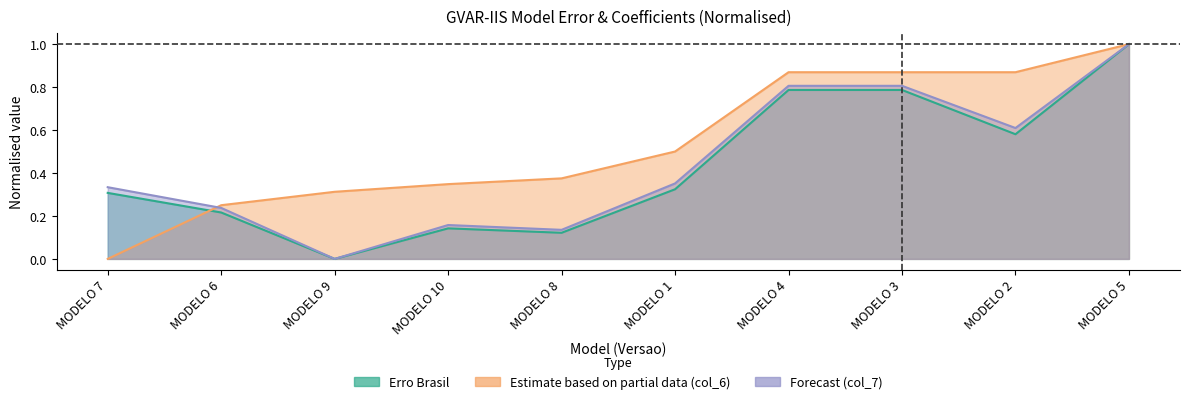

Reading left to right, extract all data points from this chart.

Erro Brasil: MODELO 7=0.3	MODELO 6=0.2	MODELO 9=0.0	MODELO 10=0.1	MODELO 8=0.1	MODELO 1=0.3	MODELO 4=0.8	MODELO 3=0.8	MODELO 2=0.6	MODELO 5=1.0
col_6_values: MODELO 7=0.0	MODELO 6=0.2	MODELO 9=0.3	MODELO 10=0.3	MODELO 8=0.4	MODELO 1=0.5	MODELO 4=0.9	MODELO 3=0.9	MODELO 2=0.9	MODELO 5=1.0
col_7_values: MODELO 7=0.3	MODELO 6=0.2	MODELO 9=0.0	MODELO 10=0.2	MODELO 8=0.1	MODELO 1=0.4	MODELO 4=0.8	MODELO 3=0.8	MODELO 2=0.6	MODELO 5=1.0